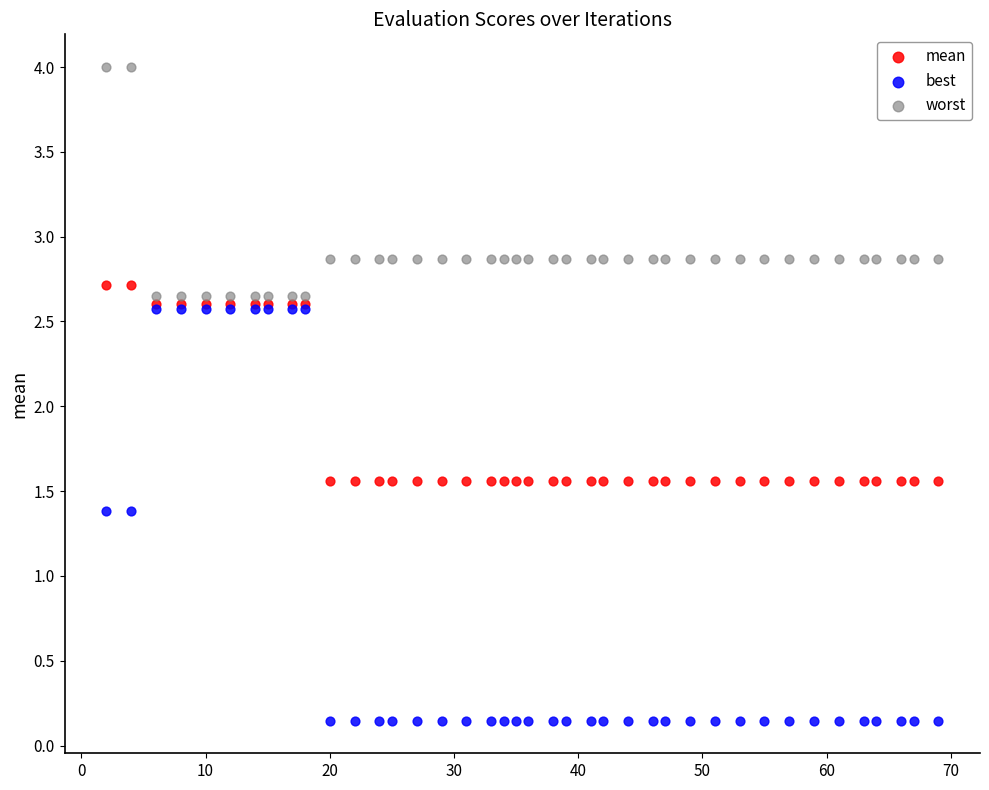

Which series contains the lowest Y value?

best